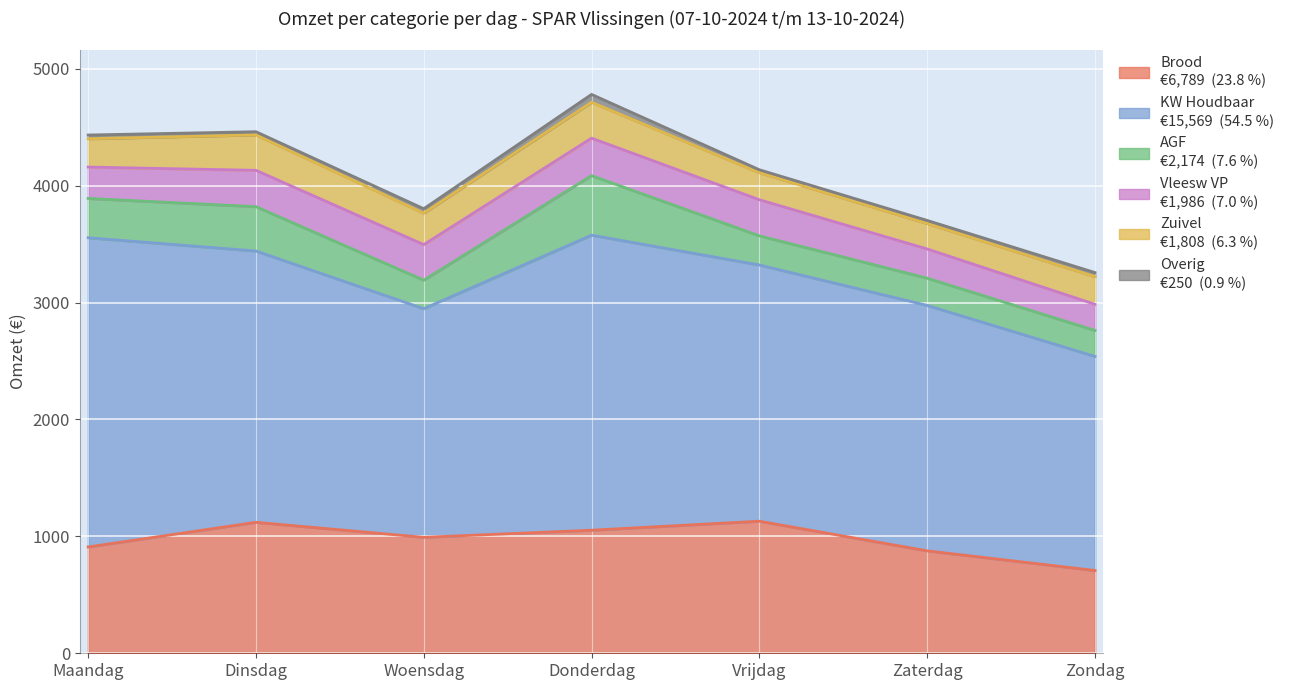

How many times do AGF and Vleesw VP cross each other?

3